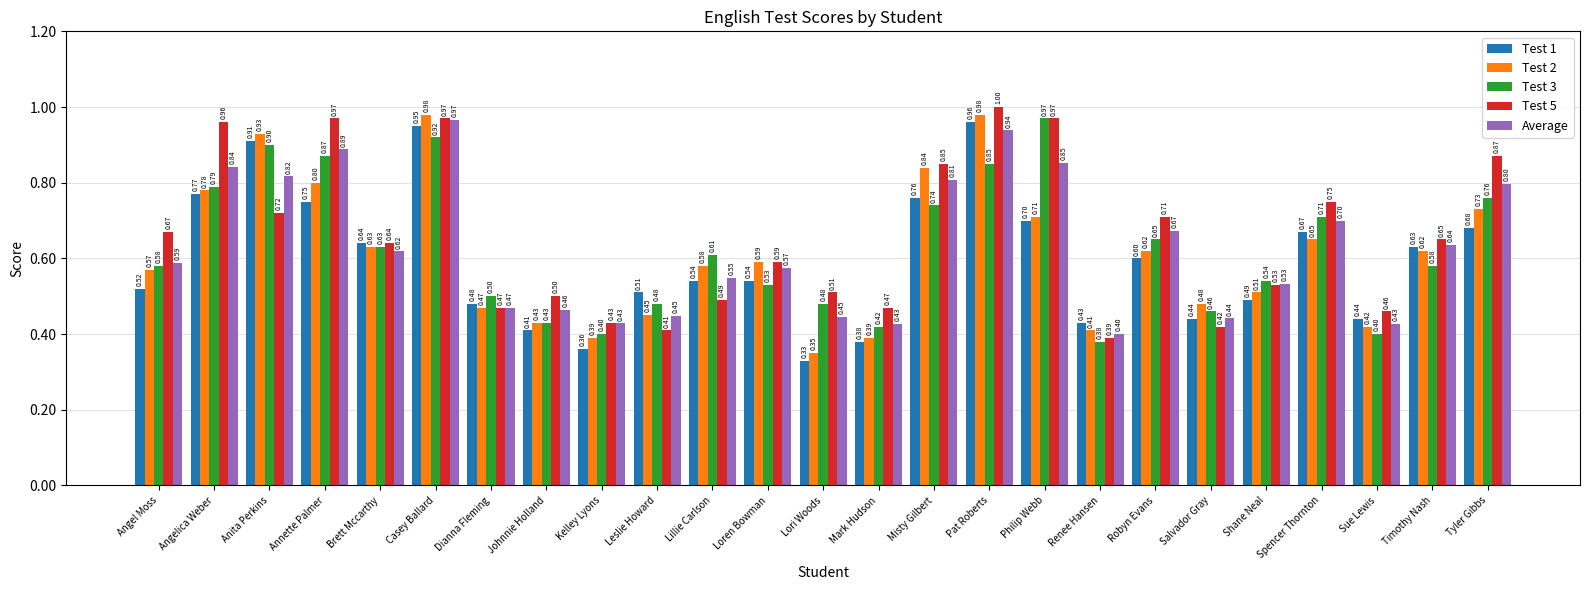

What is the average value of the Test 5 series?

0.7